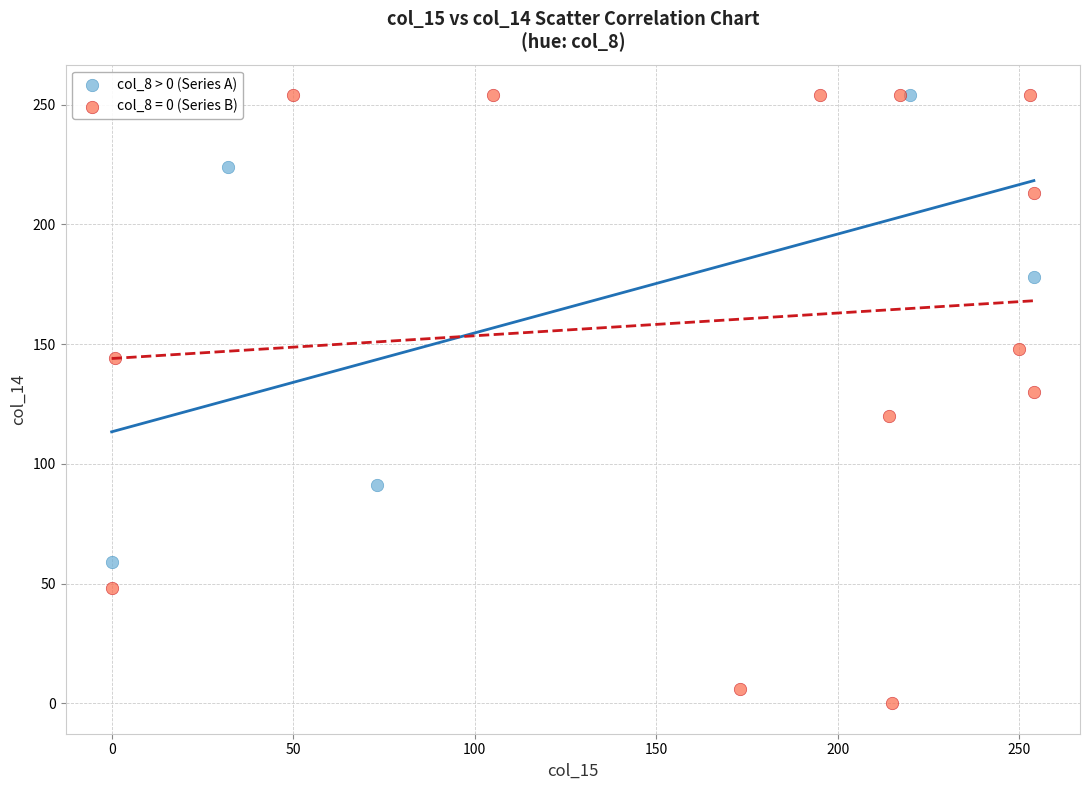

Which series contains the lowest Y value?

col_8 = 0 (Series B)